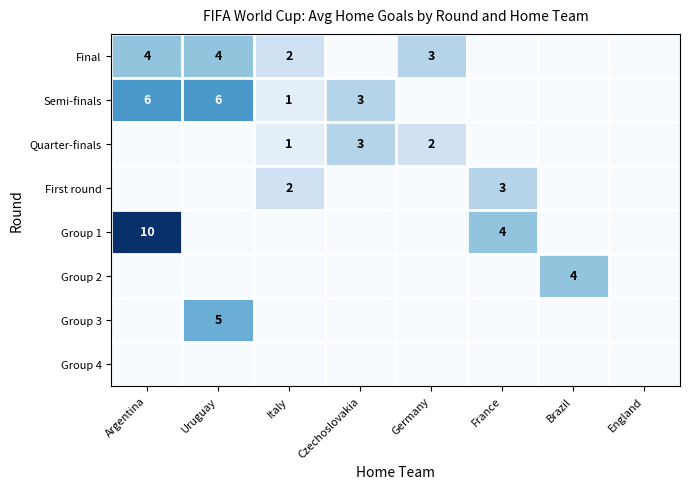

Which label corresponds to the smallest value in the chart?

Czechoslovakia